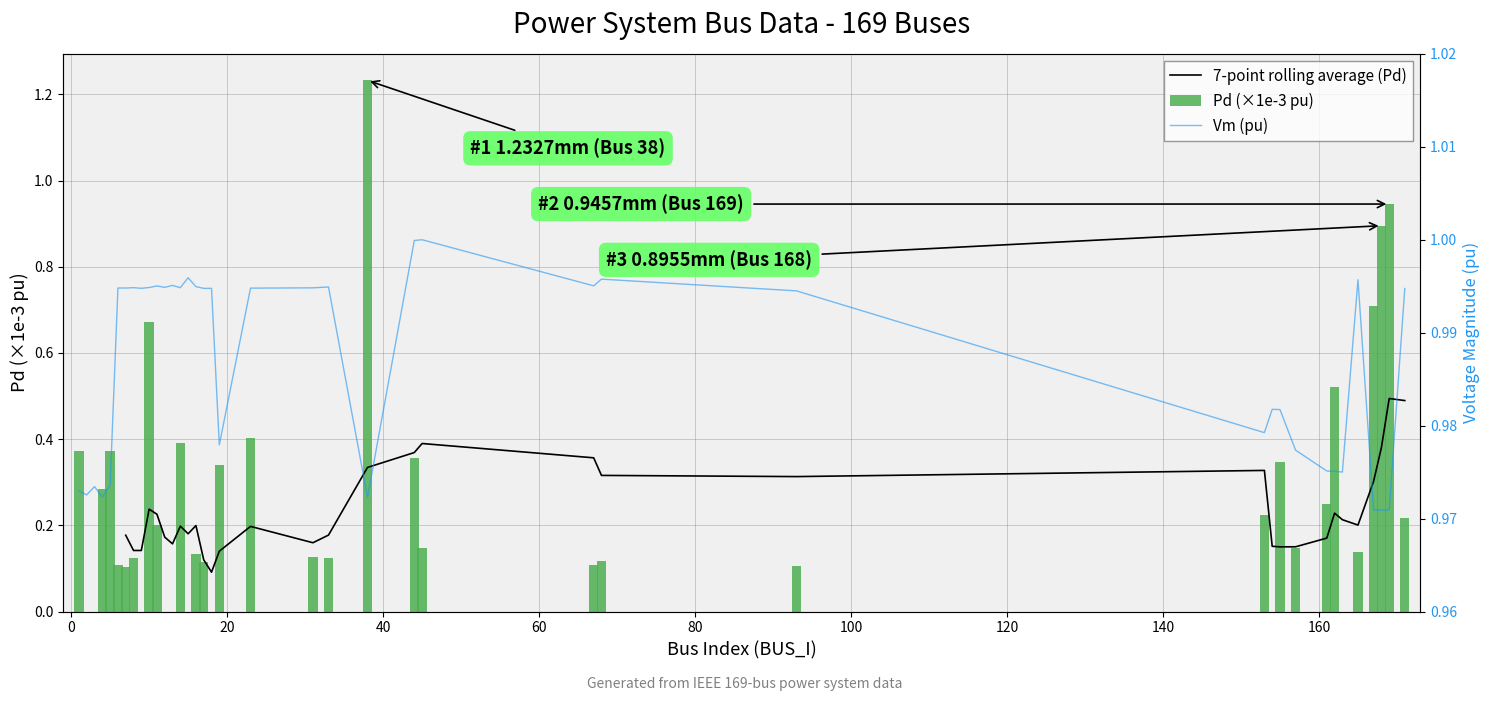

What is the value of the Vm (pu) bar at the 38th from the left?

1.0